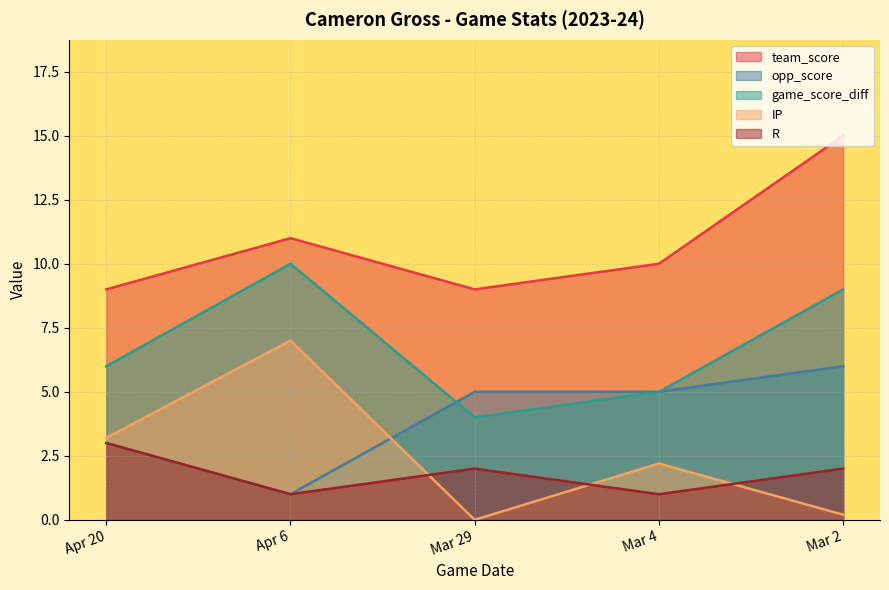

Which series changed the most between Mar 29 and Mar 4?

IP